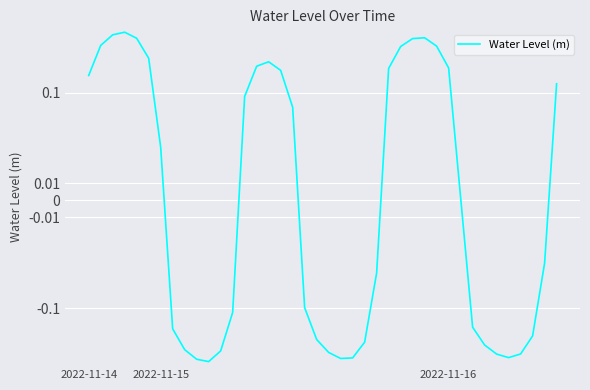

At which category does the chart reach its peak across all series?

3